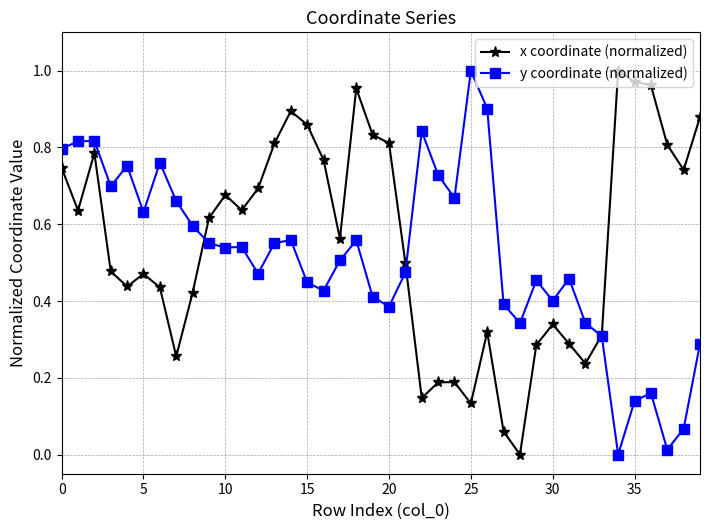

True or false: x coordinate (normalized) and y coordinate (normalized) intersect in this chart.

True